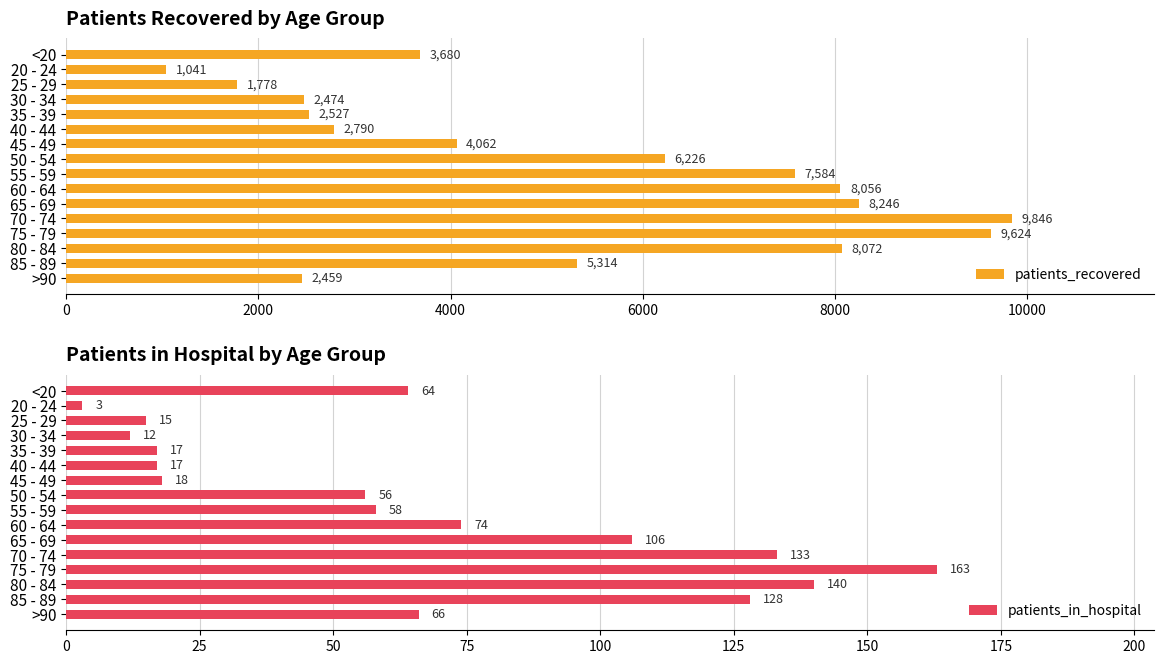

Read the patients_recovered value at 45 - 49, to the nearest 50.

4050